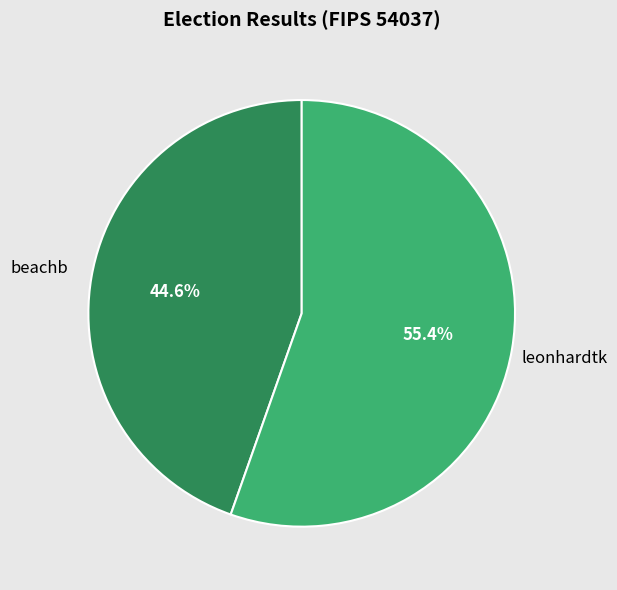

What is the majority slice?

leonhardtk